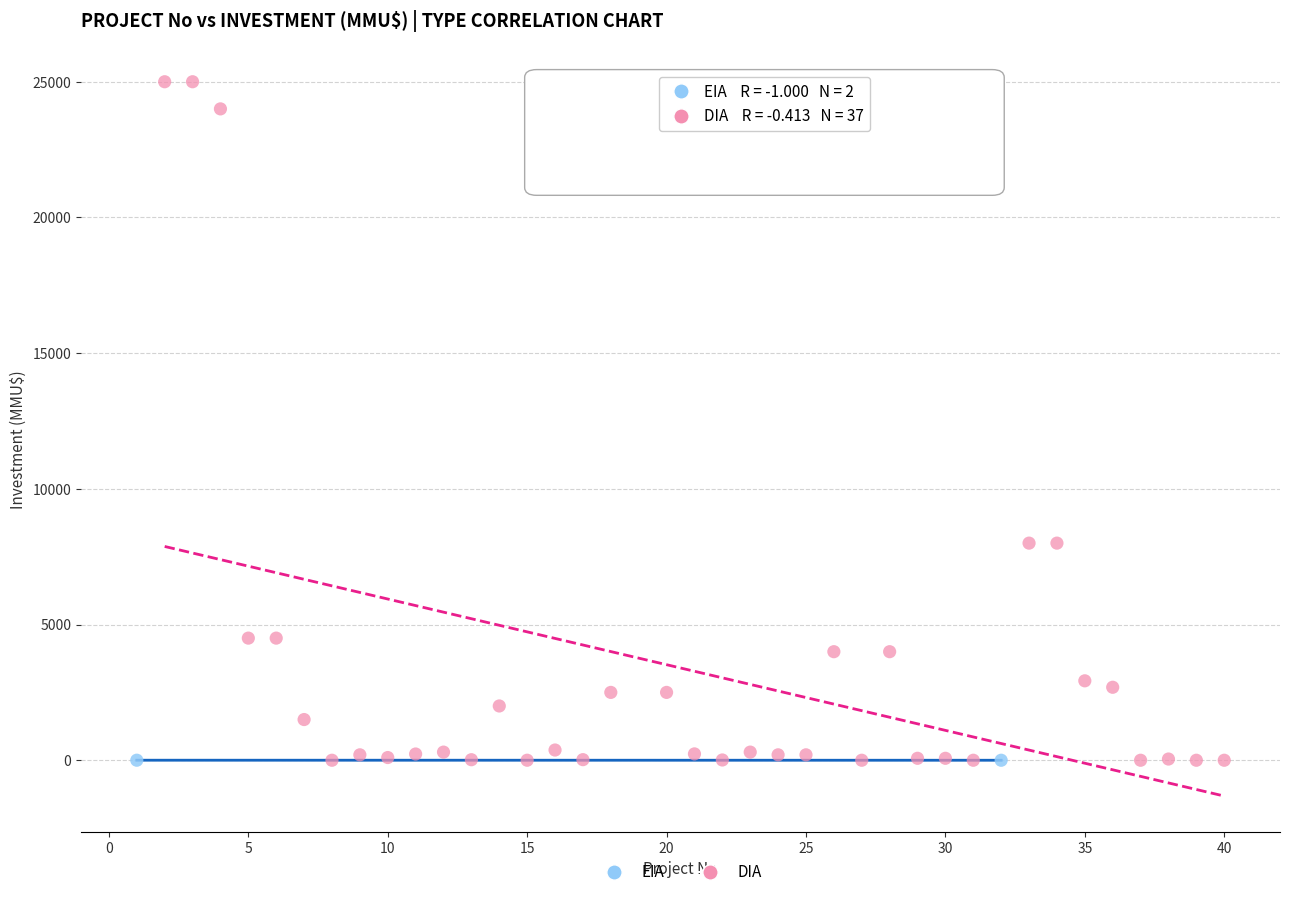

What are all the series names shown in the legend?

EIA, DIA